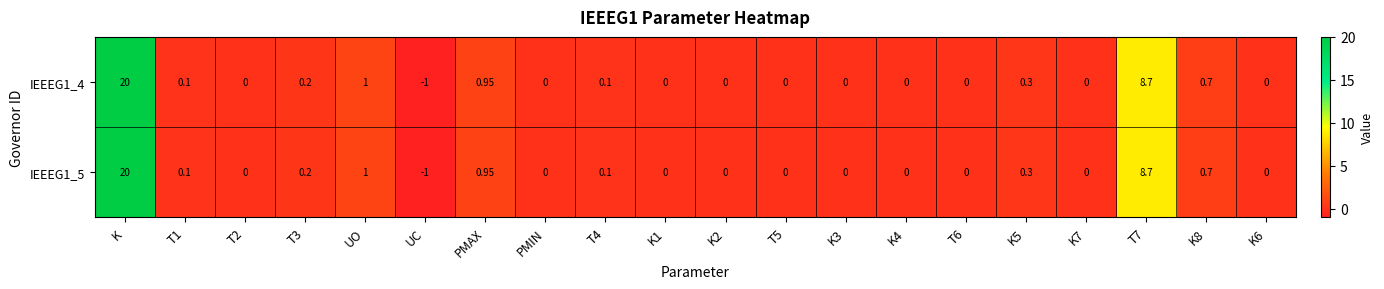

Which label corresponds to the largest value in the chart?

K